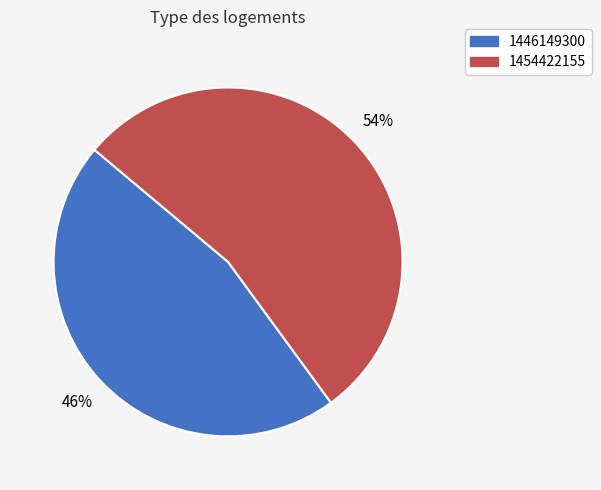

How many segments does this pie chart have?

2